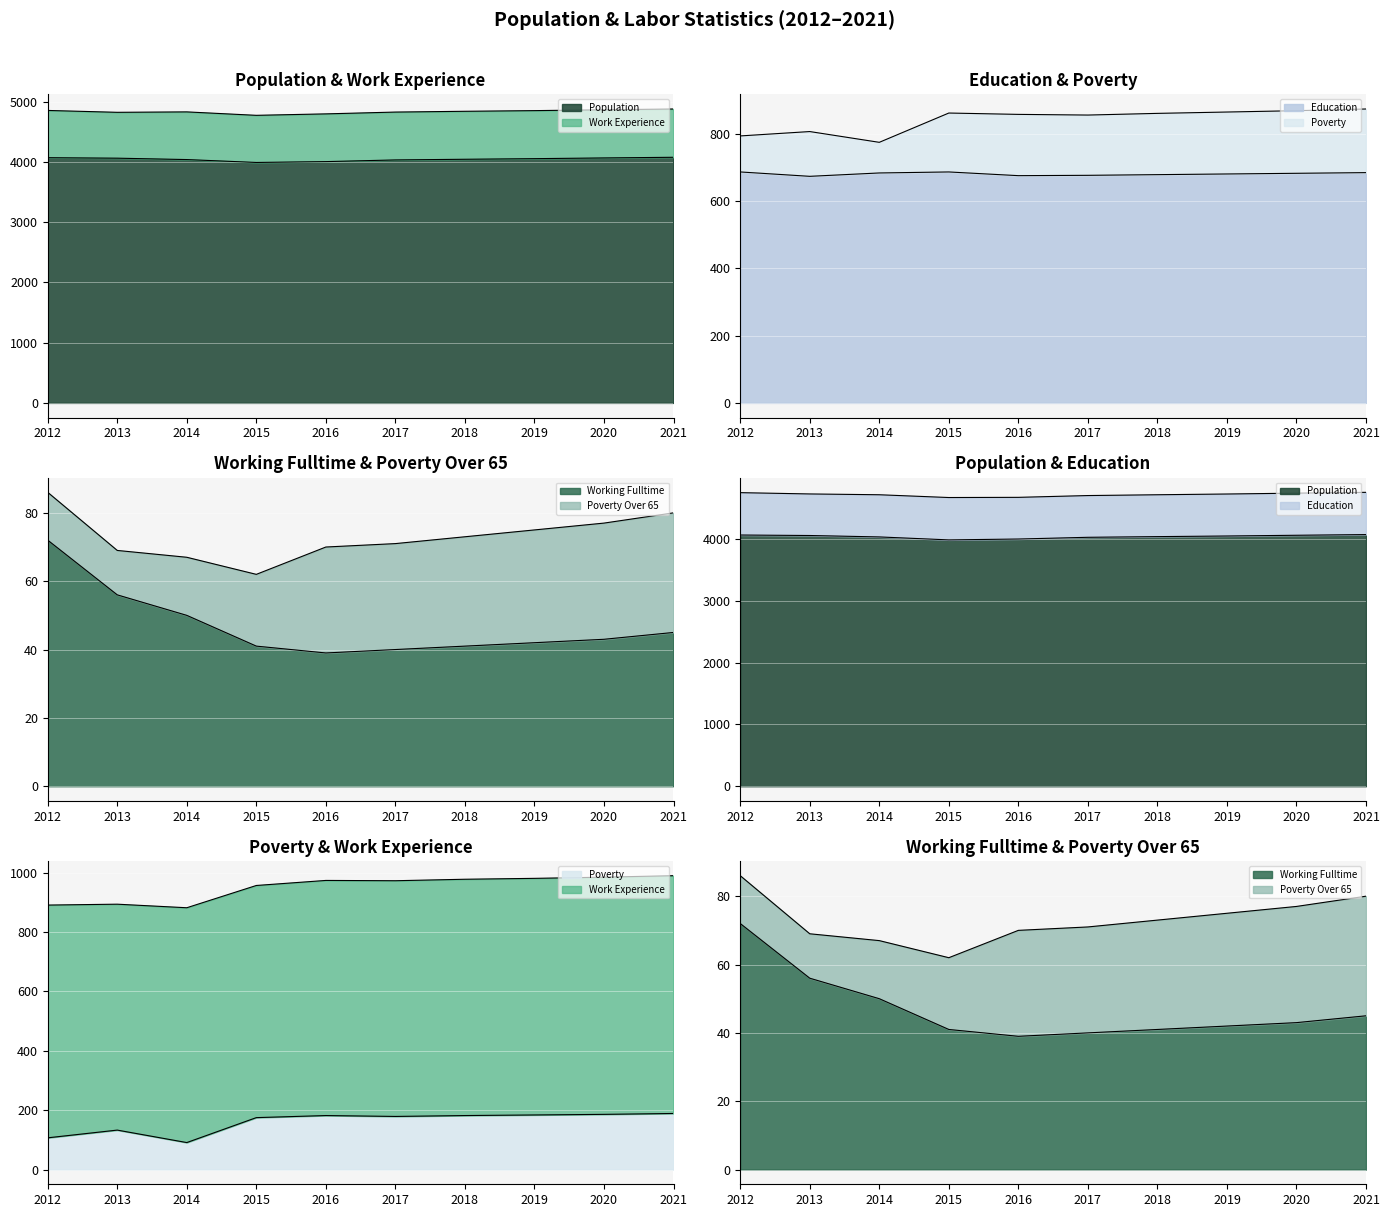

At which label does Population reach its minimum?

2015